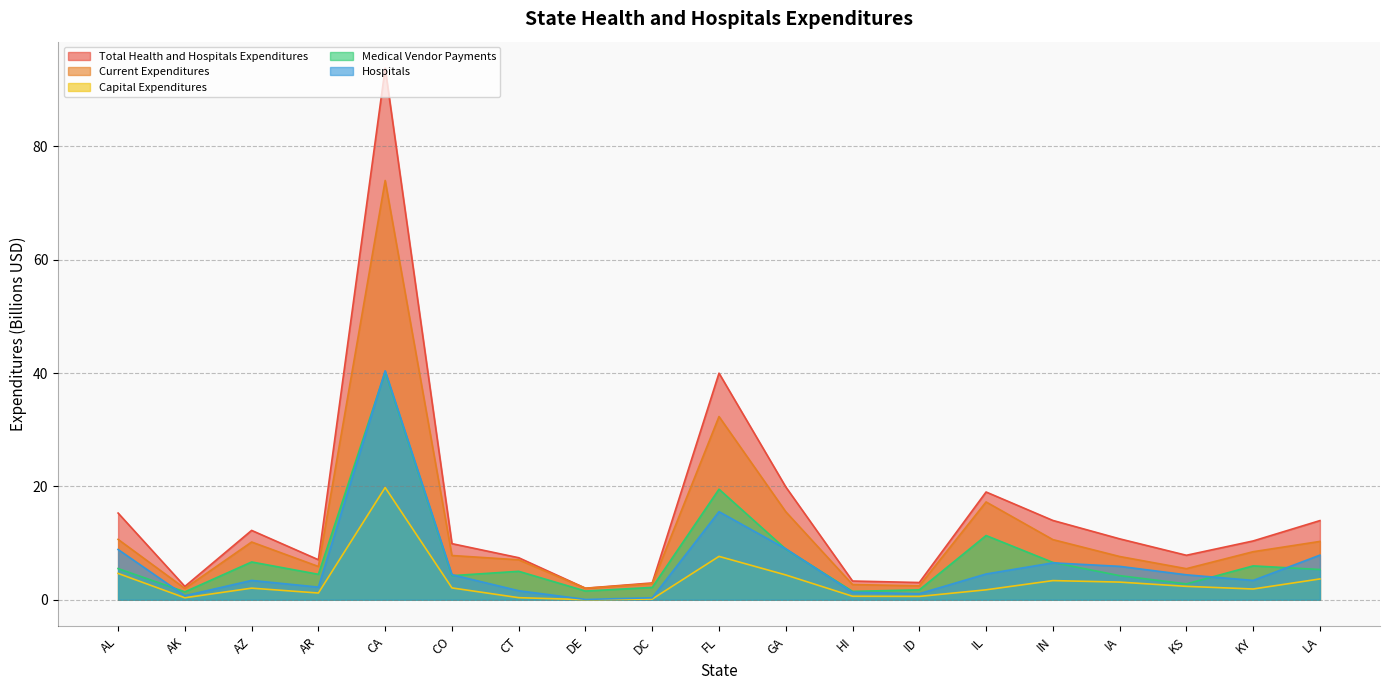

What is the difference between the Current Expenditures values at DE and ID?

0.4